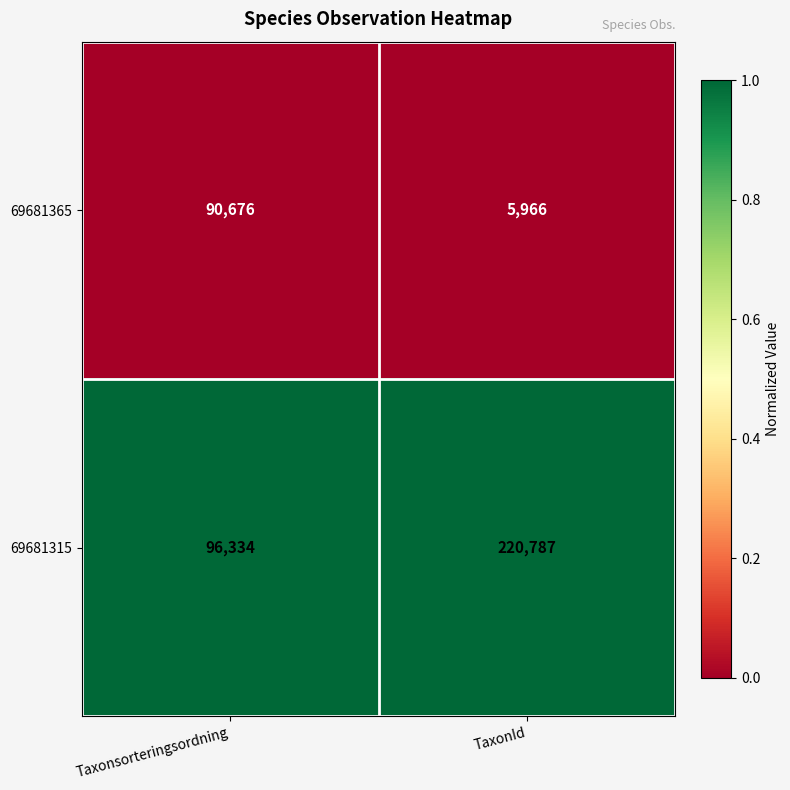

Which category has the highest value across all series?

TaxonId